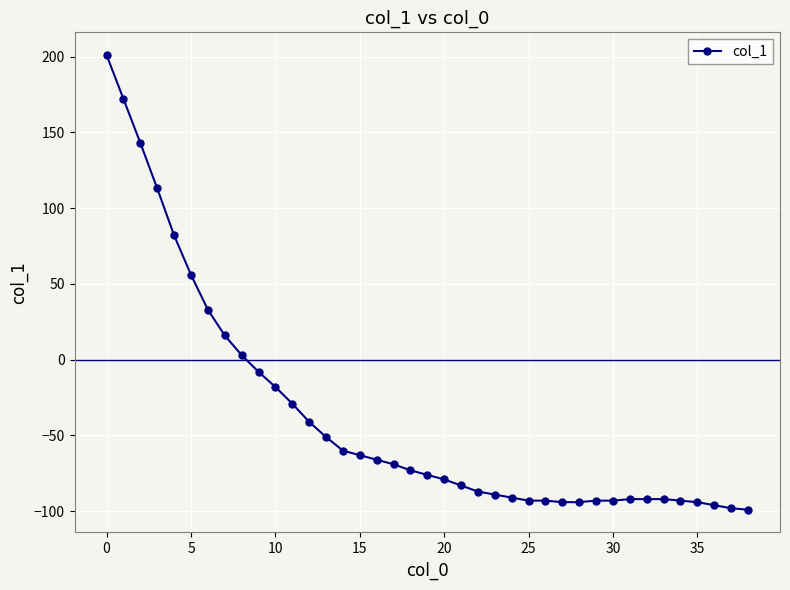

Count the number of categories in the chart.

39